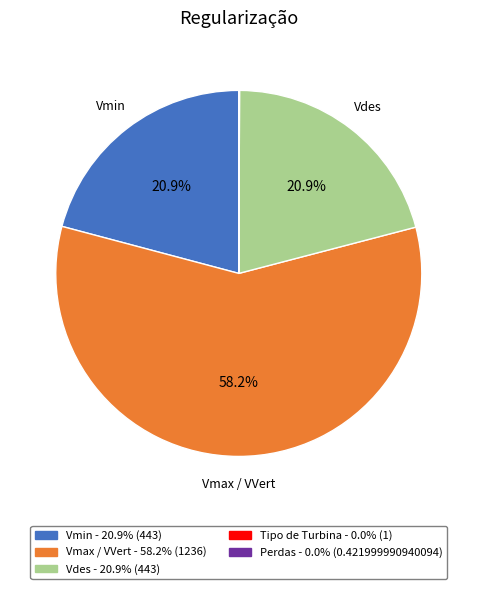

To the nearest percent, what is the average slice percentage?

20%